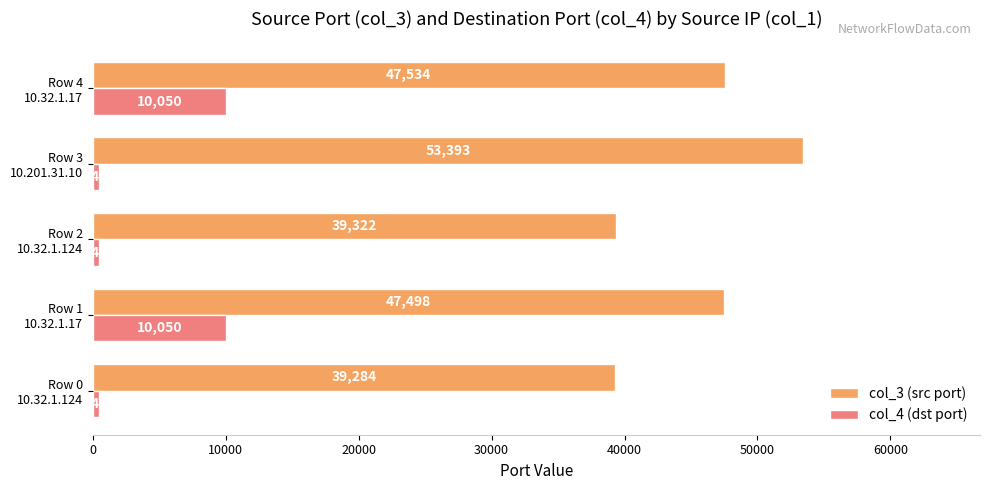

What are all the series names shown in the legend?

col_3 (src port), col_4 (dst port)